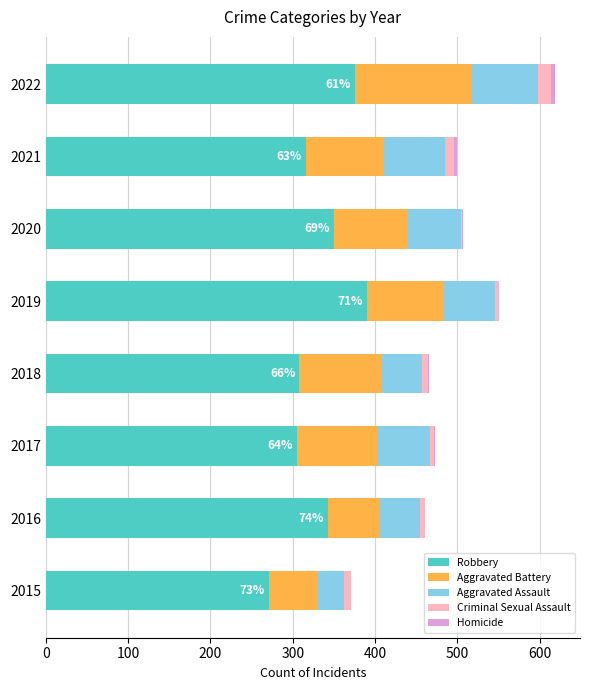

At which category is the sum across all series the highest?

2022